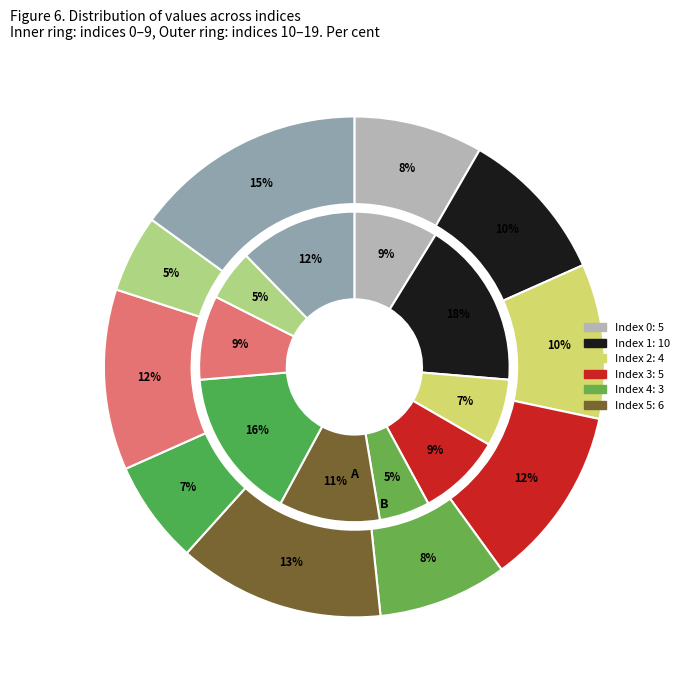

Is 15 the majority of the pie?

No